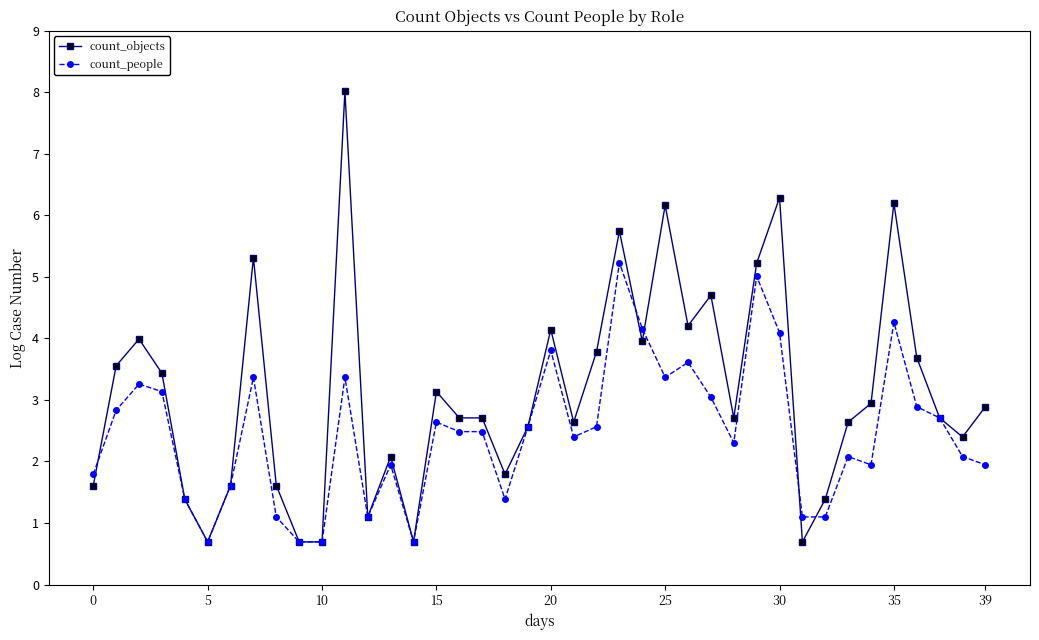

Which series has the largest total across all categories?

count_objects